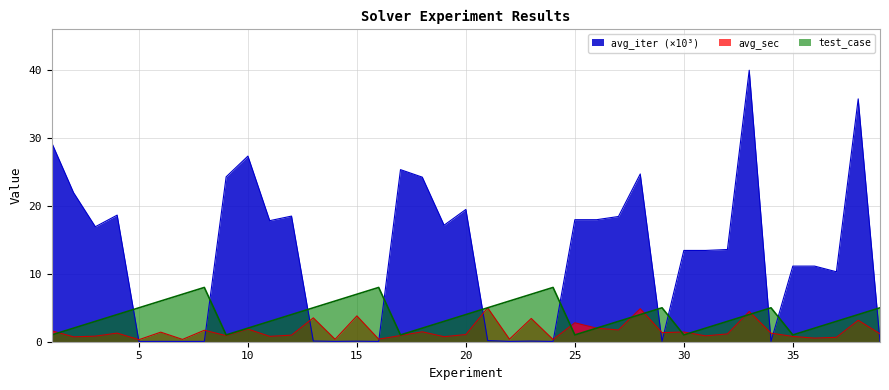

What is the maximum value shown in the chart?

40.0